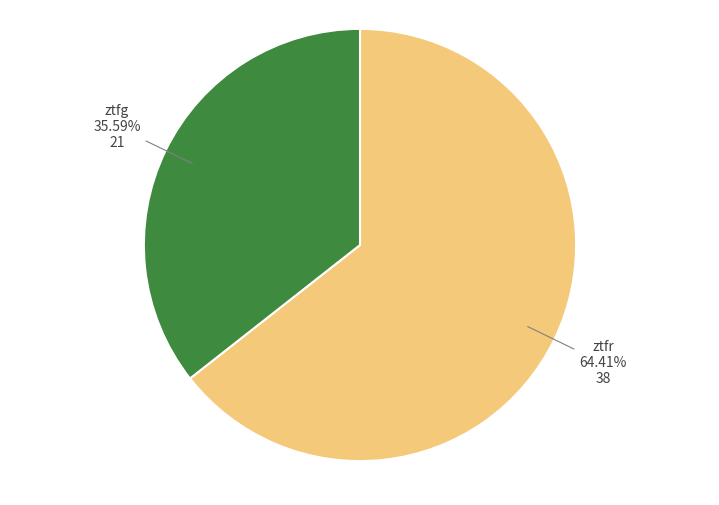

Count the number of slices in the pie.

2